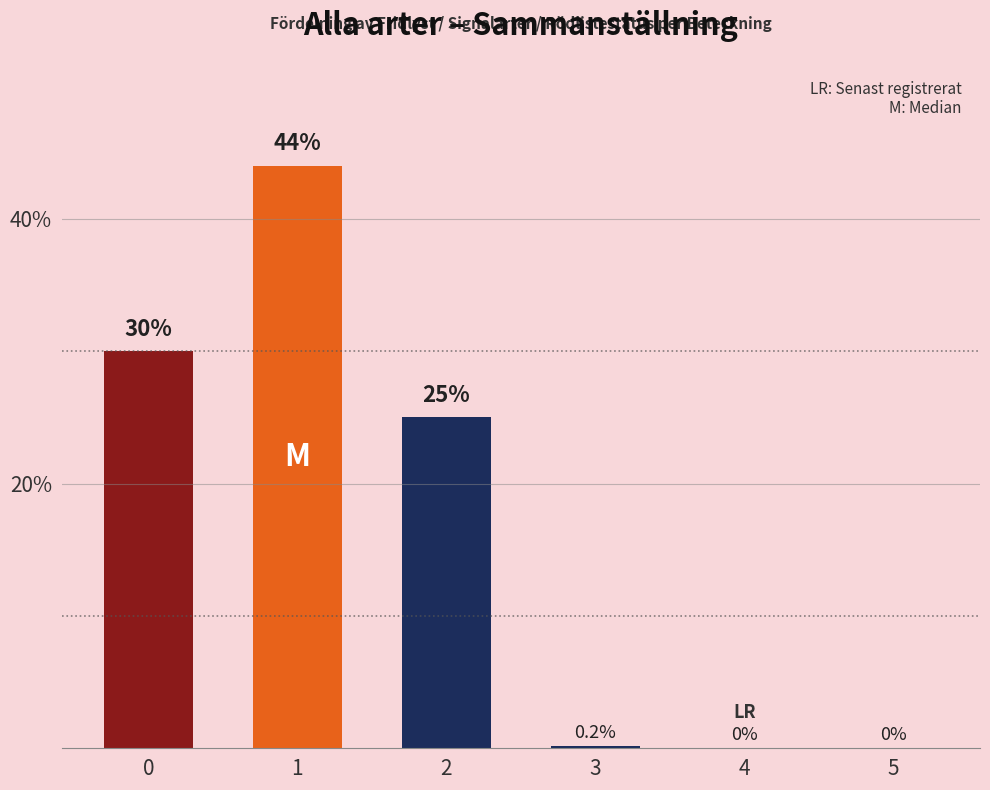

Where is the data nearest to the value 22?

2